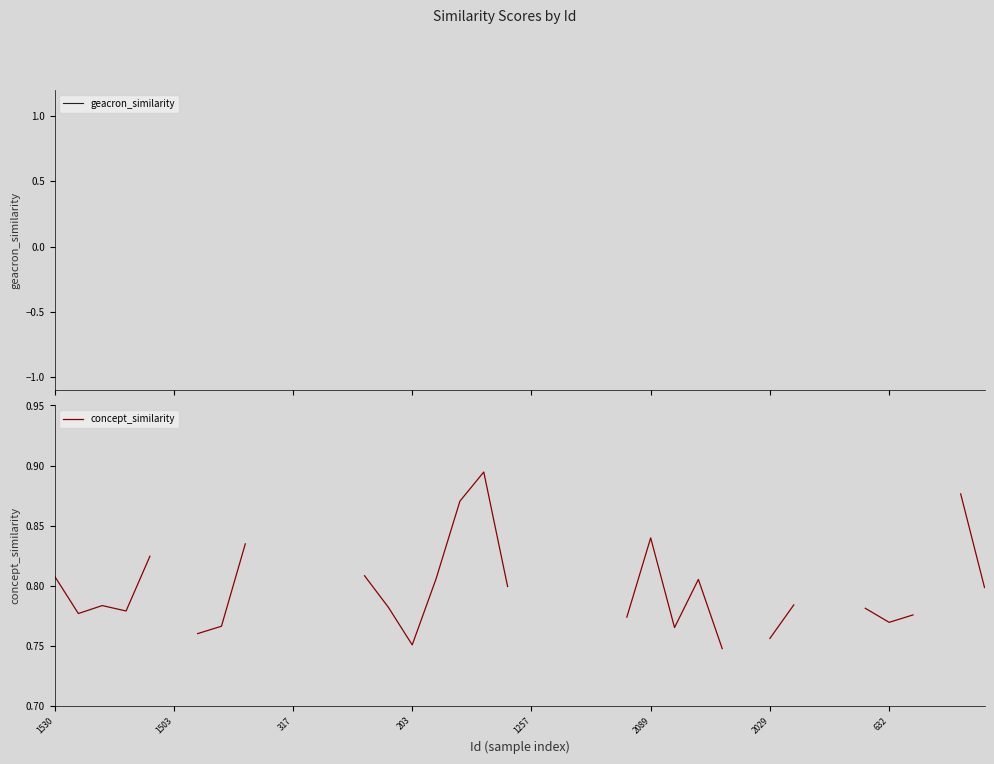

The value of concept_similarity at 1503 is 0.3. True or false?

False